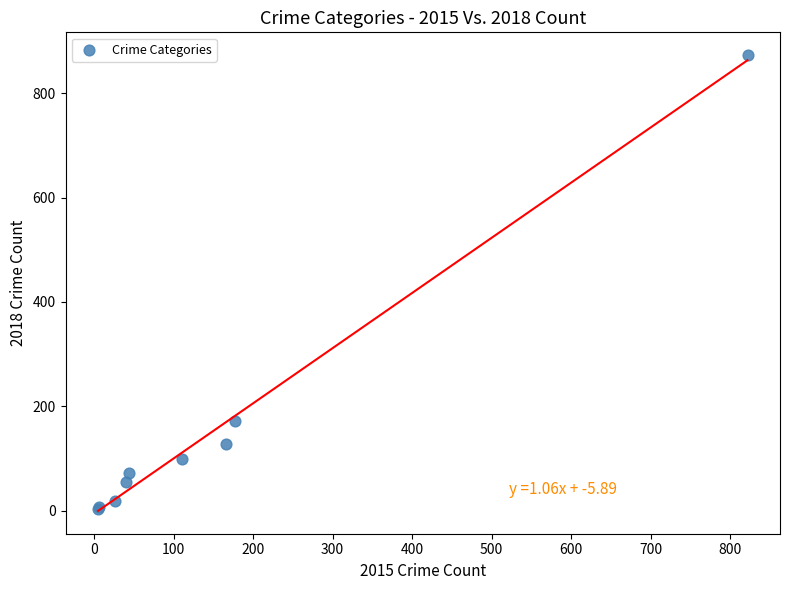

What Y value in the scatter plot is closest to 438?

171